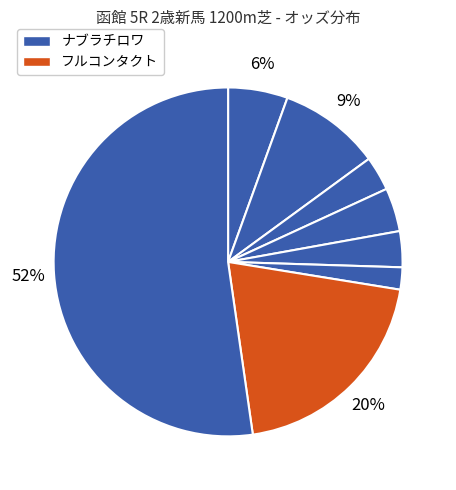

How many segments does this pie chart have?

8